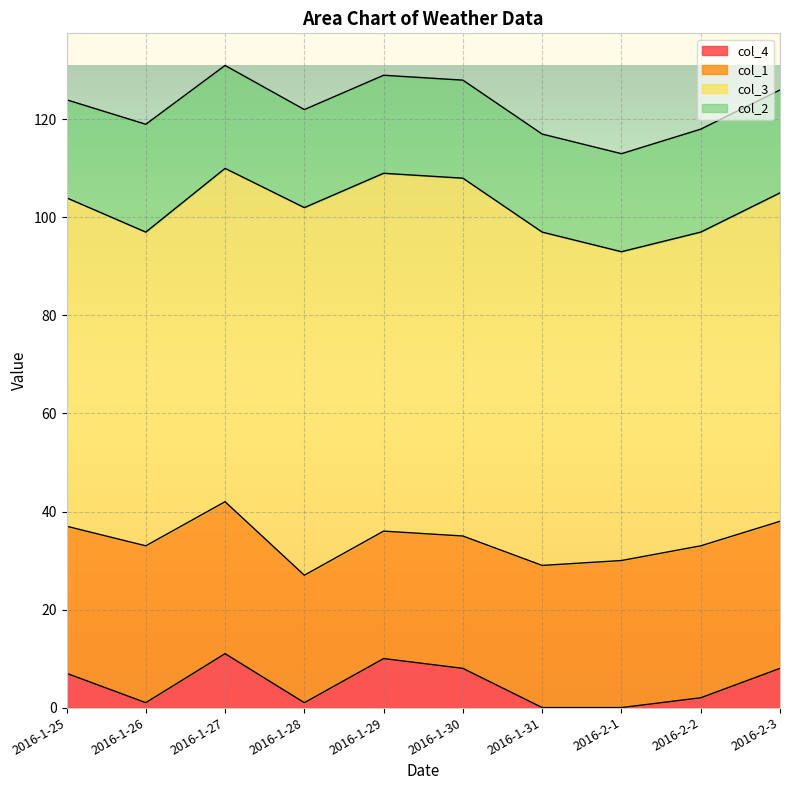

Count the number of categories in the chart.

10